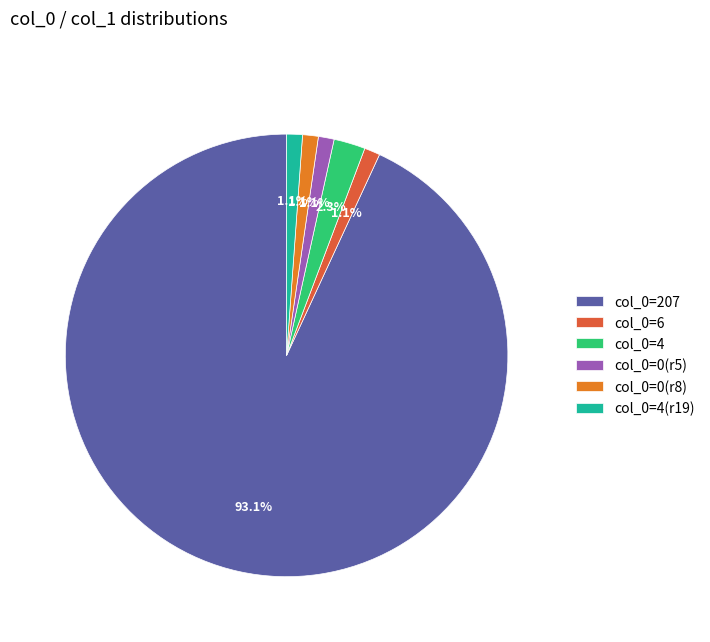

What is the ratio of the value at col_0=0(r8) to the value at col_0=4?

0.5